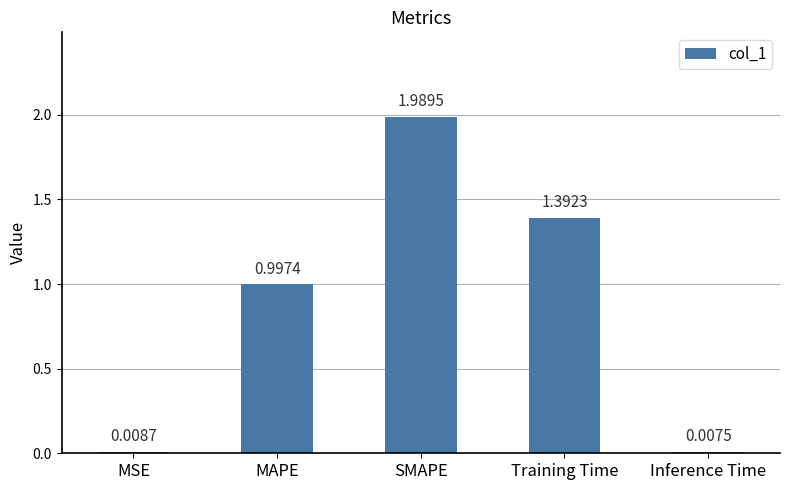

How many distinct data groups are displayed?

1